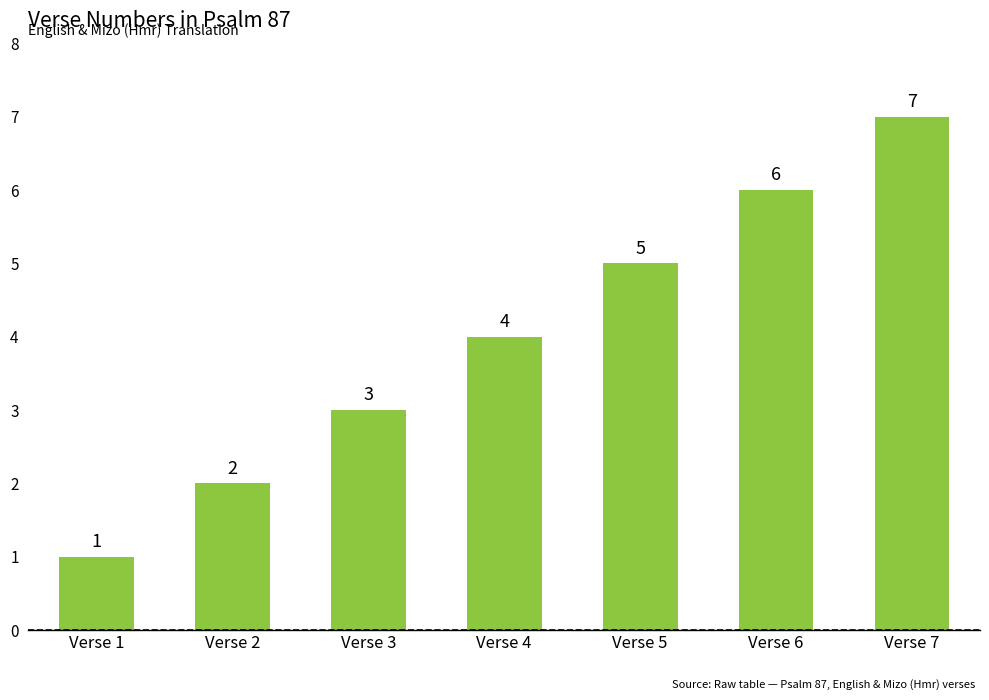

Which category has the lowest value across all series?

Verse 1